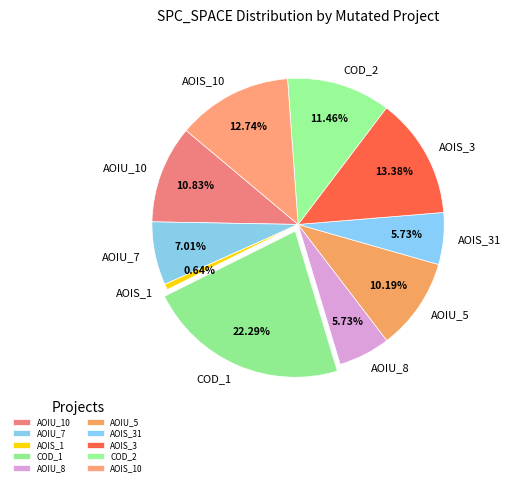

What is the ratio of the value at AOIS_10 to the value at COD_2?

1.1